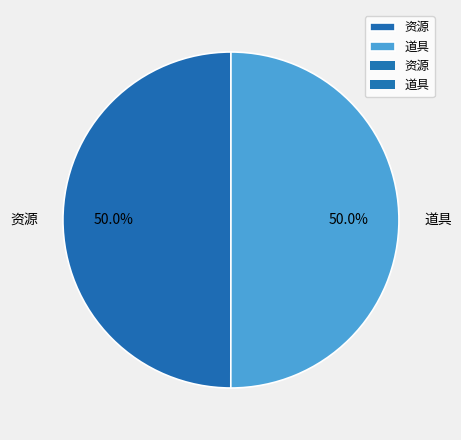

How many segments does this pie chart have?

2